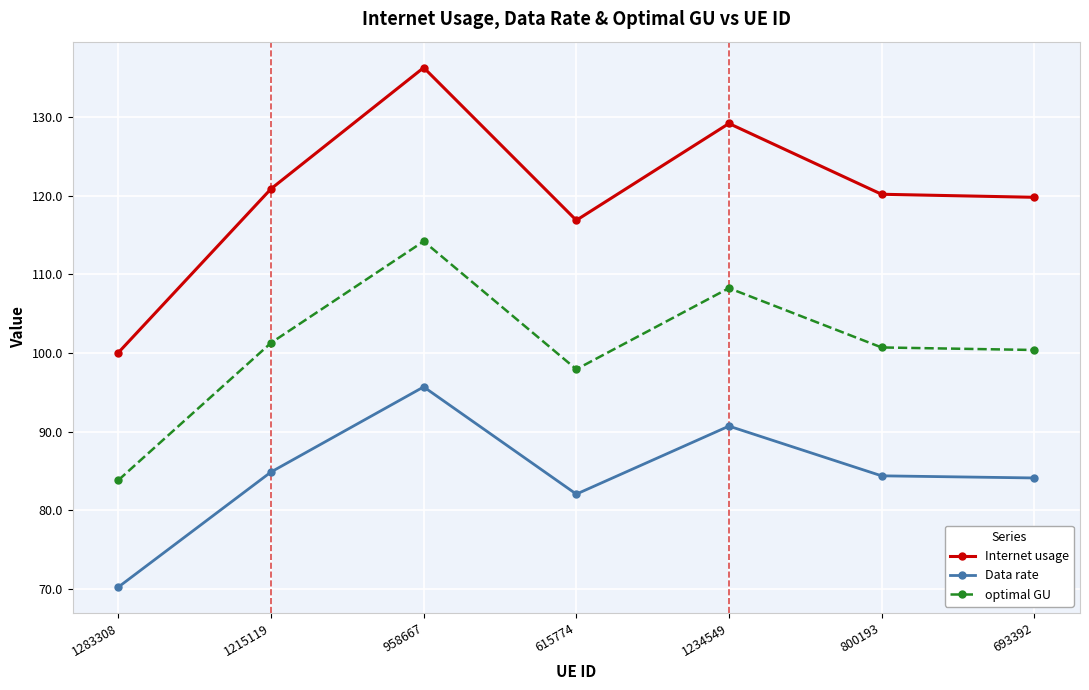

What is the total value across all series at 1283308?

254.2